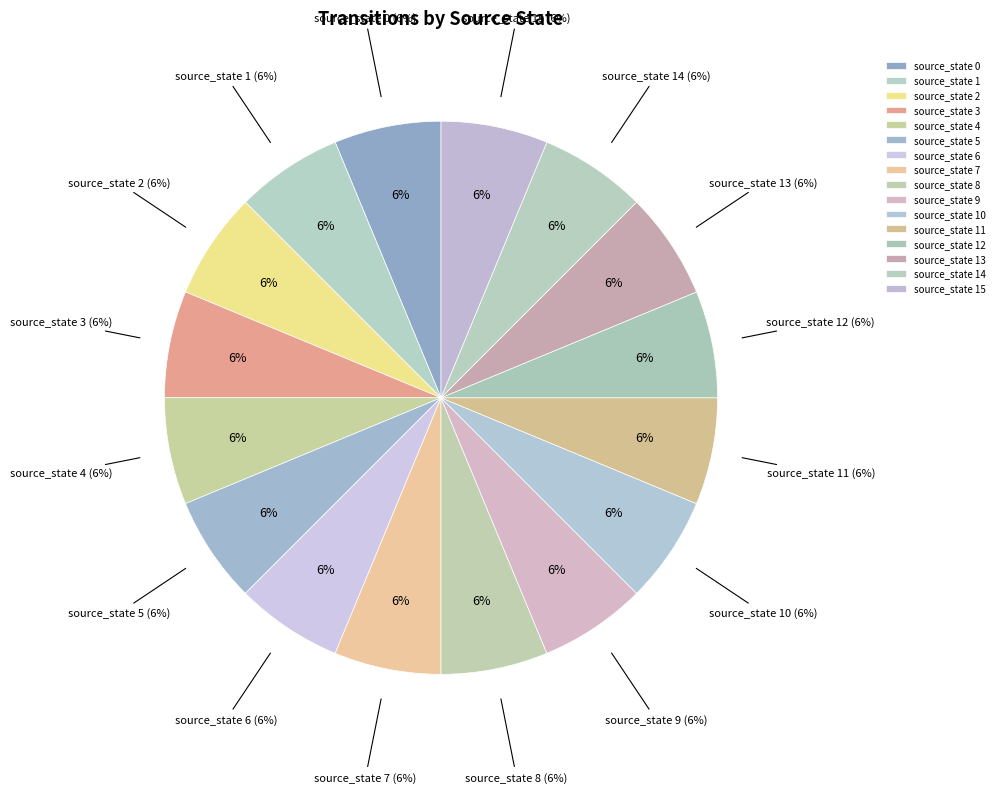

How many slices are in this pie chart?

7